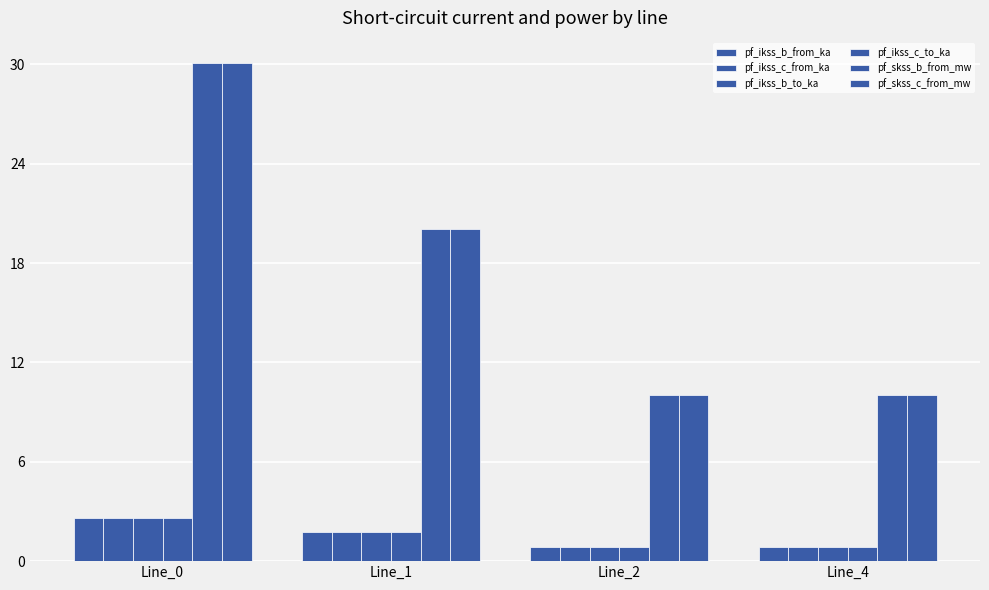

Are the bars horizontal?

No